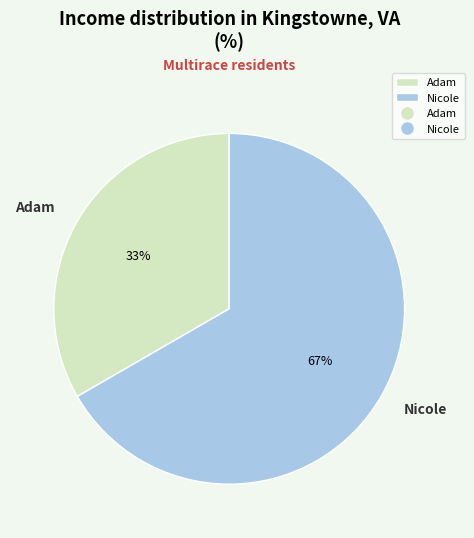

Does any single category account for the majority?

Yes